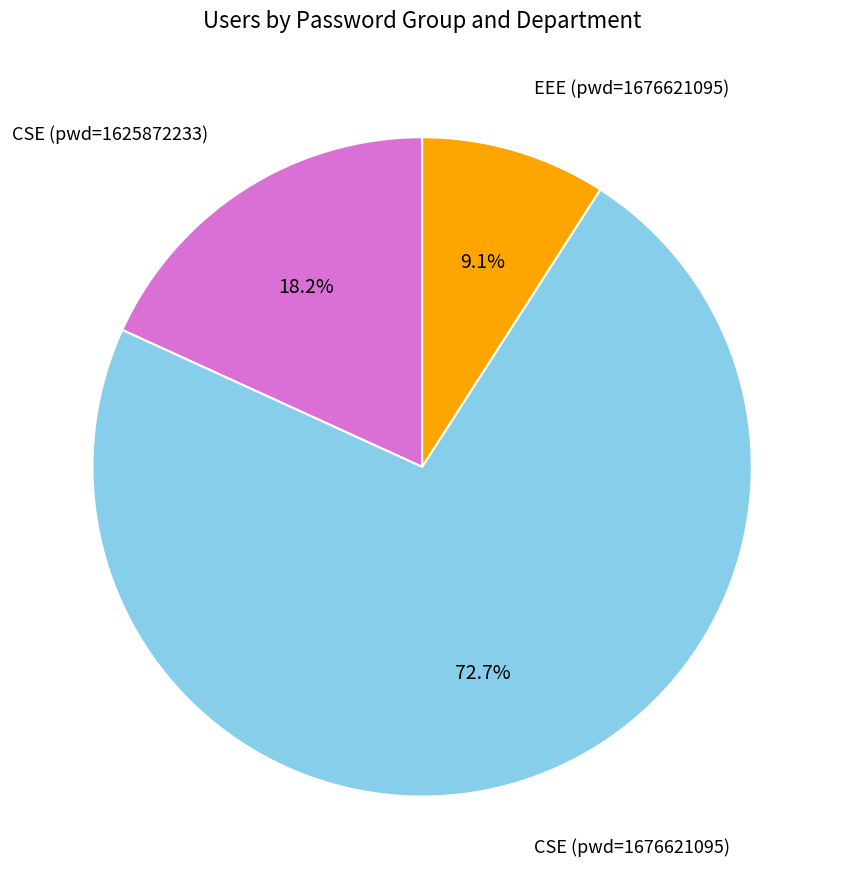

What is the smallest slice in the pie chart?

EEE (pwd=1676621095)